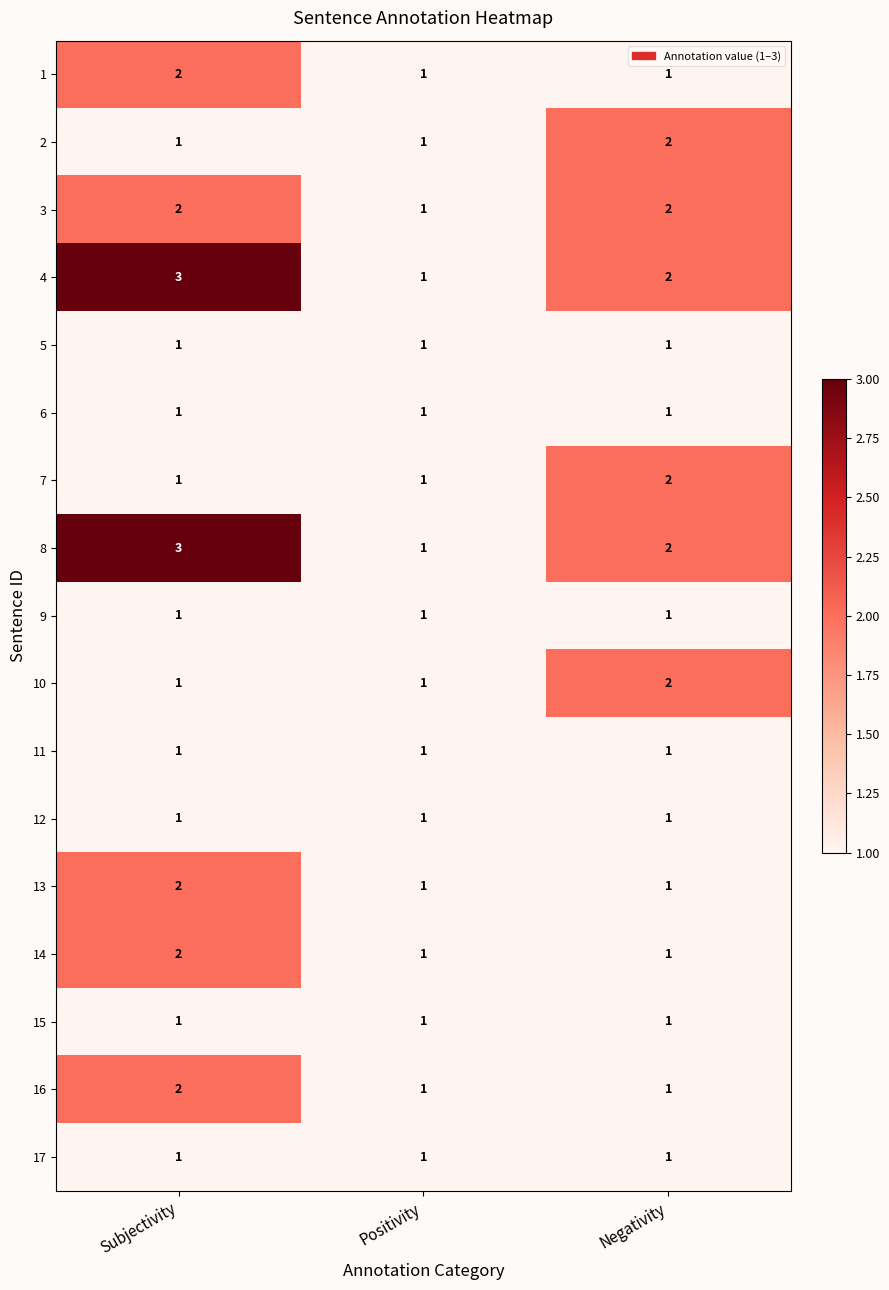

Count the 10 values in the range 1 to 2.

3